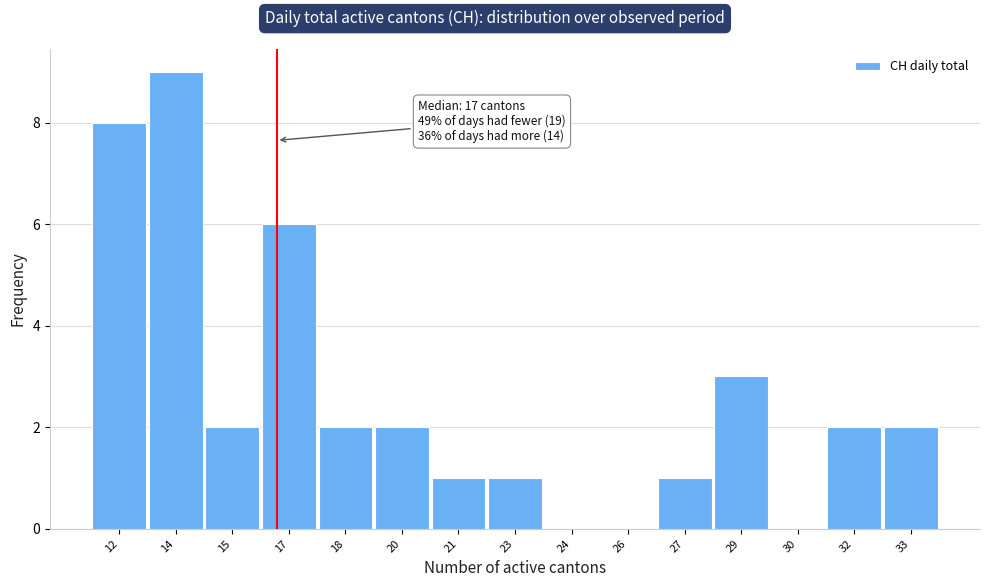

Reading right to left, list all the values displayed in this chart.

33=2	32=2	30=0	29=3	27=1	26=0	24=0	23=1	21=1	20=2	18=2	17=6	15=2	14=9	12=8